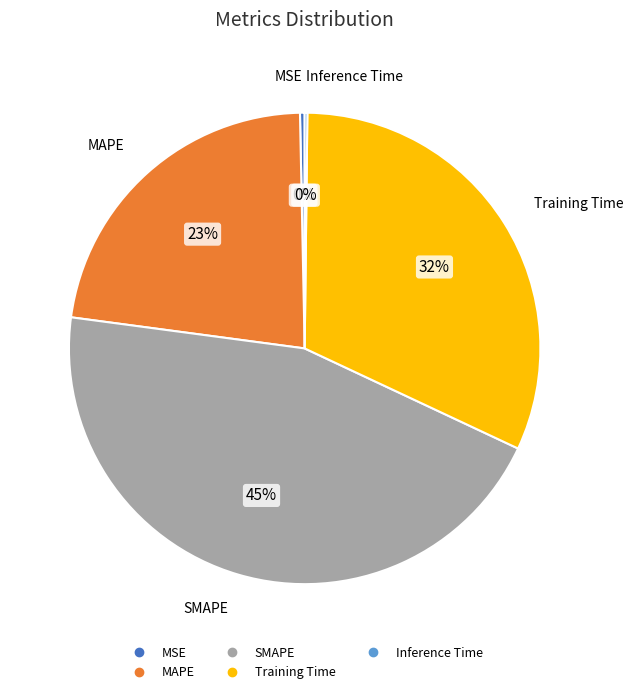

The Training Time slice represents 46% of the pie. True or false?

False